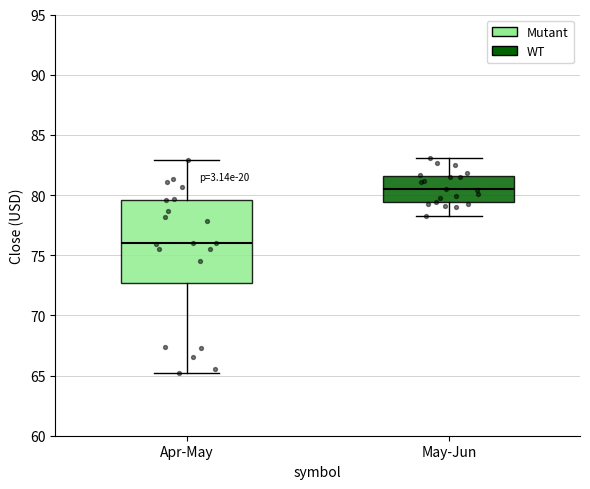

Which box's median line is the lowest?

Apr-May